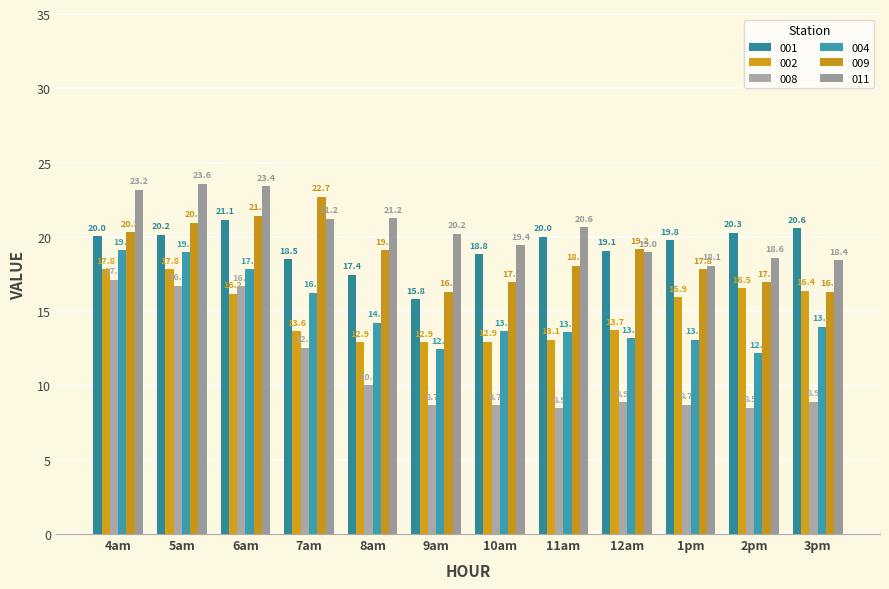

Does the chart contain any negative values?

No